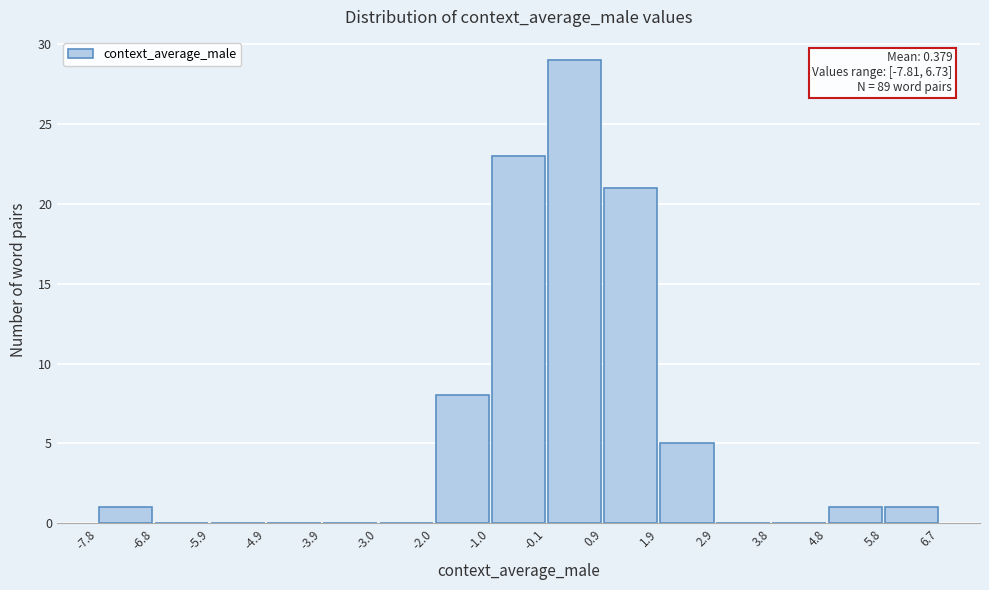

Which range on the x-axis has the tallest bar?

-0.1 to 0.9